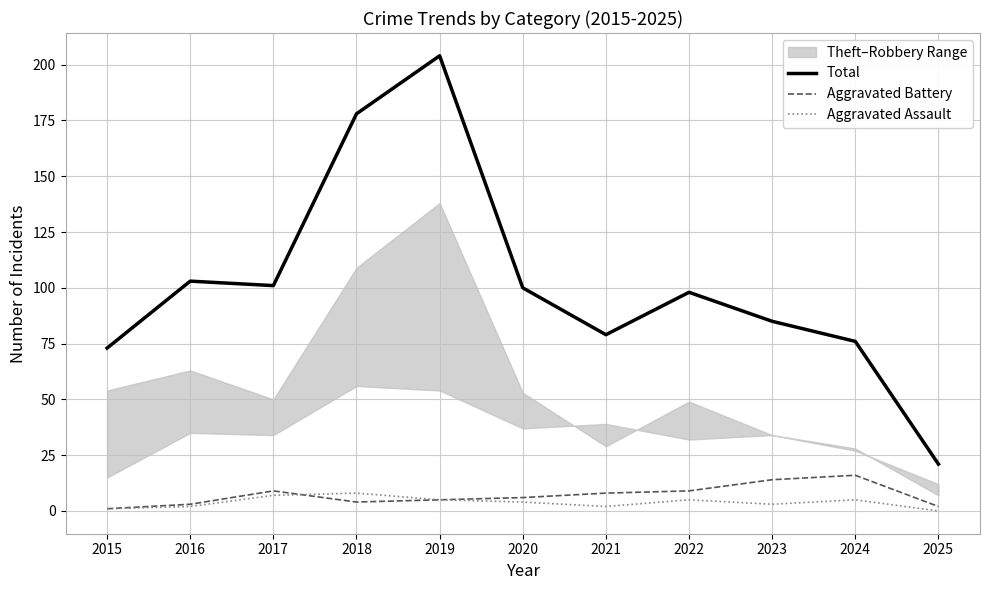

Does the chart have visible grid lines?

Yes